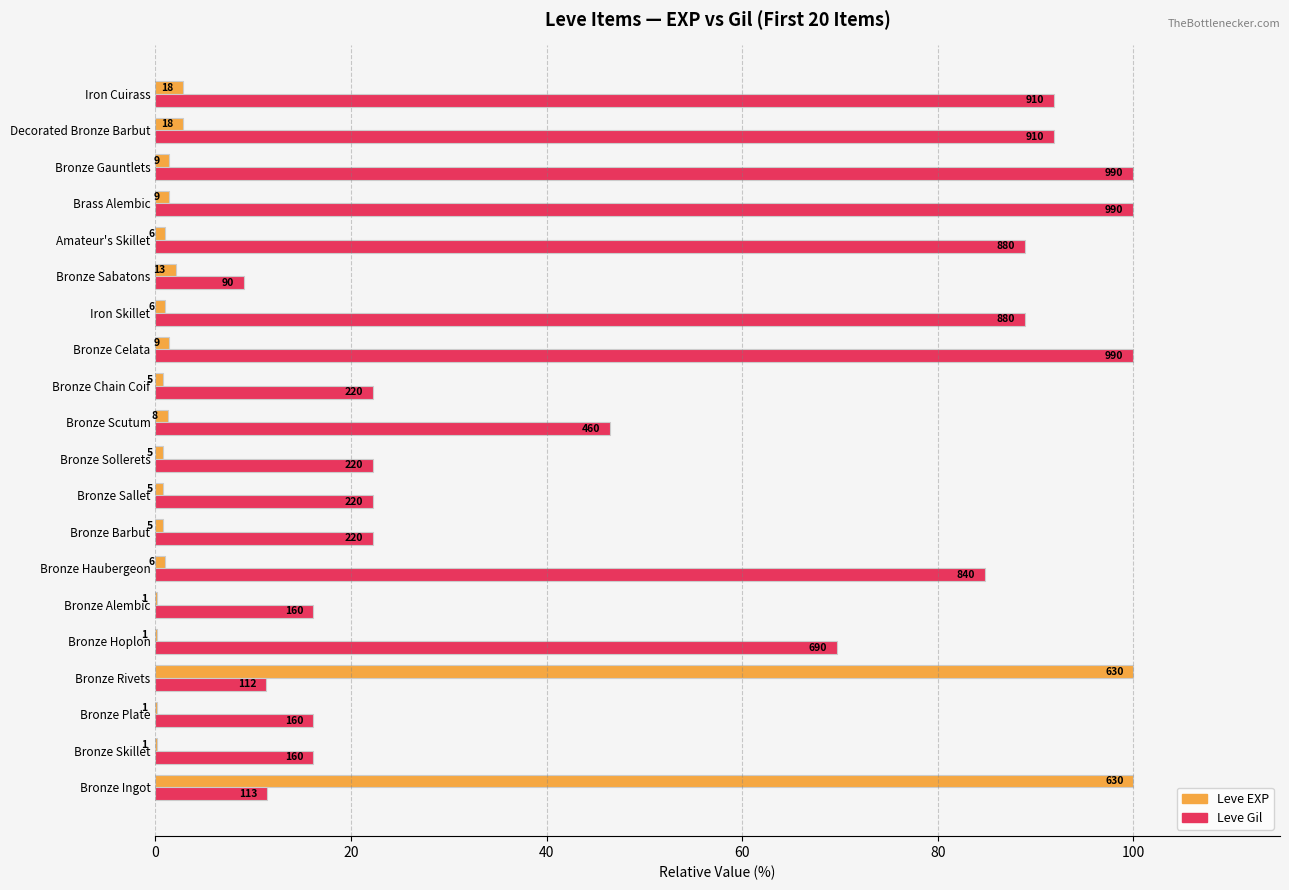

What are all the series names shown in the legend?

Leve EXP, Leve Gil